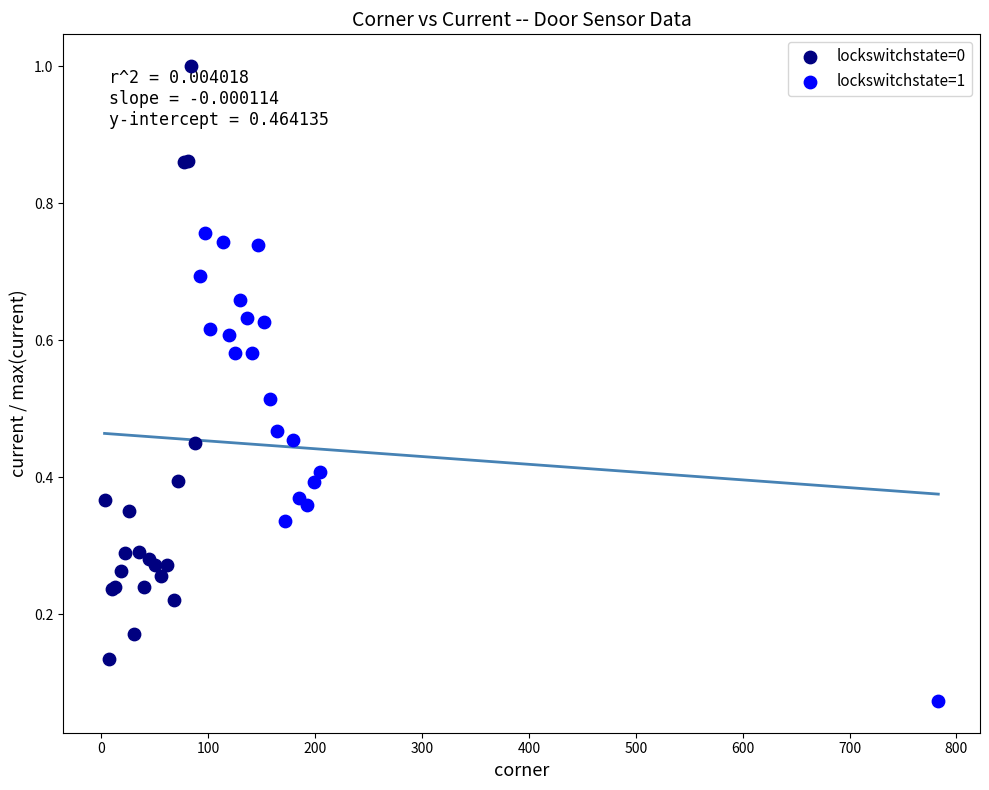

Which series has the largest Y range (max minus min)?

lockswitchstate=0